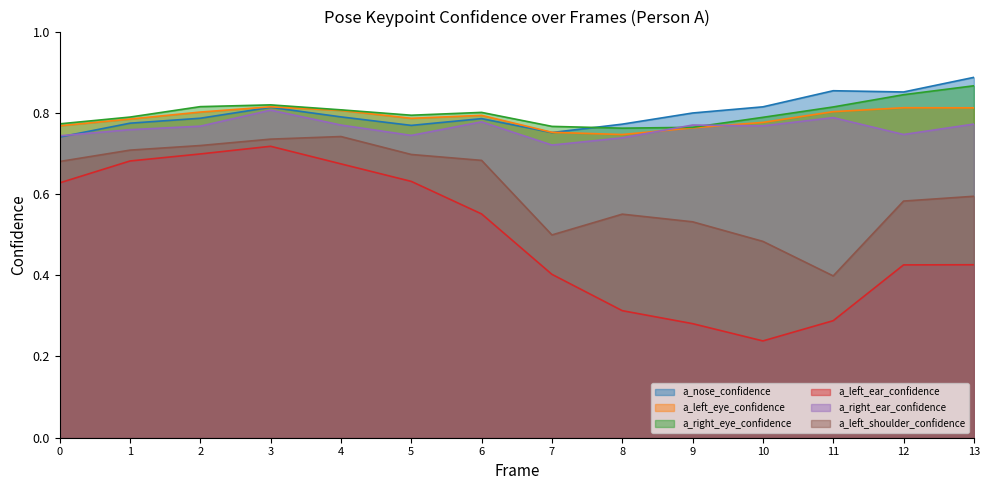

What is the lowest value of the a_left_shoulder_confidence series?

0.4